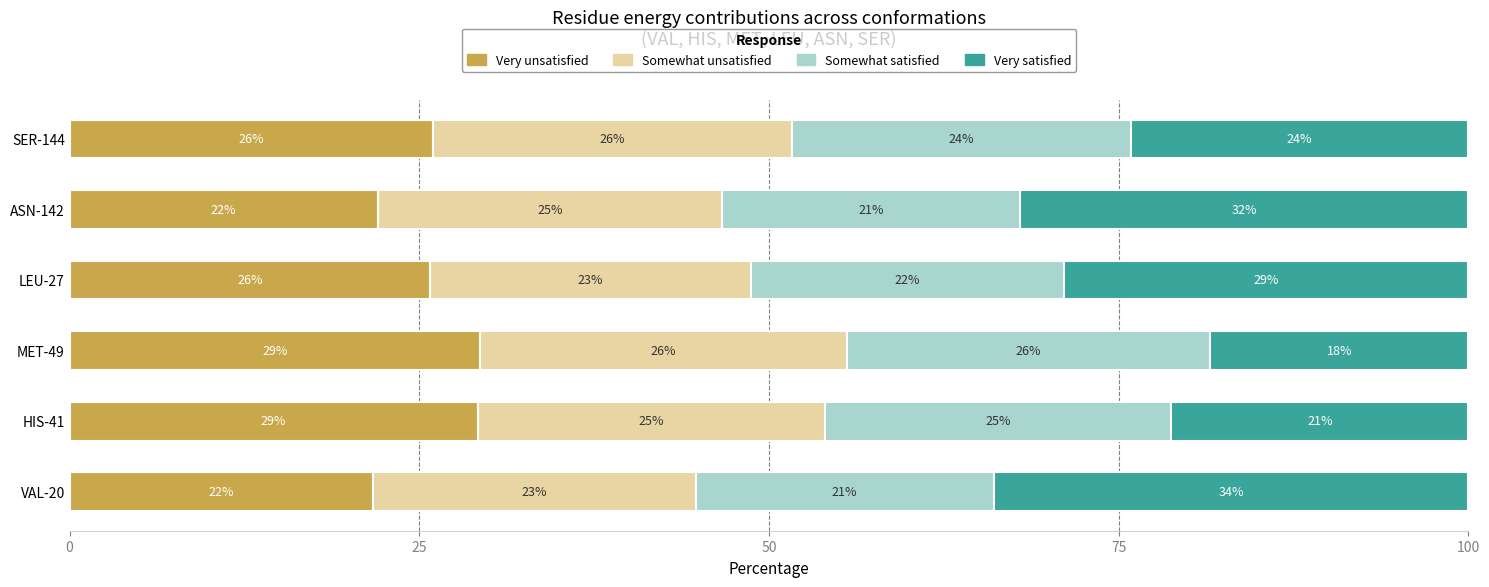

Is it true that Very unsatisfied equals 29.3 at MET-49?

True